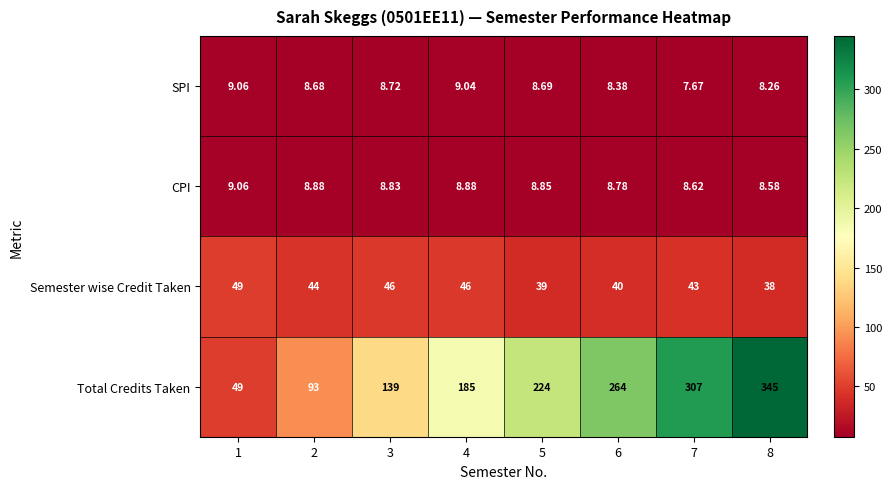

Rank the series at 7 from lowest to highest value.

SPI, CPI, Semester wise Credit Taken, Total Credits Taken